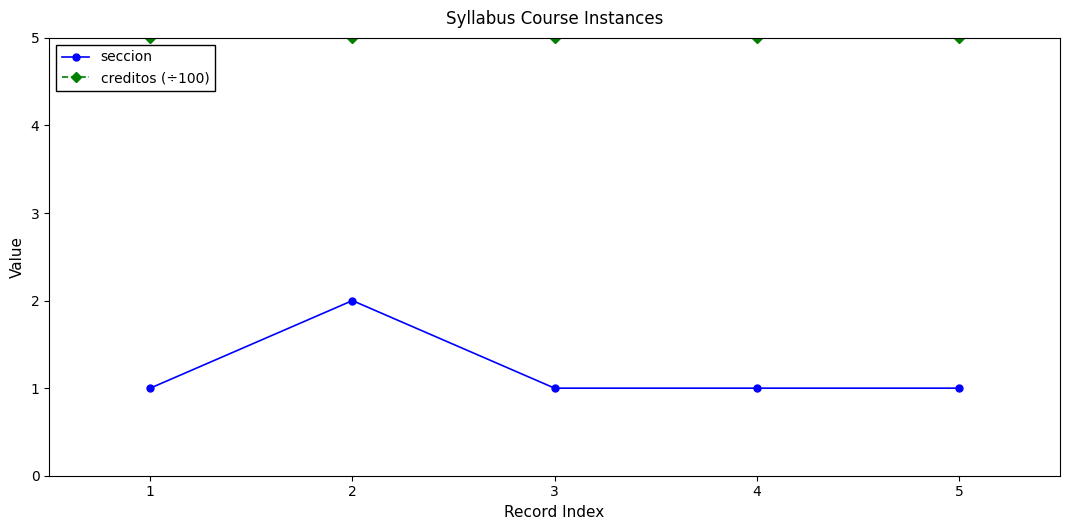

What is the maximum value shown in the chart?

5